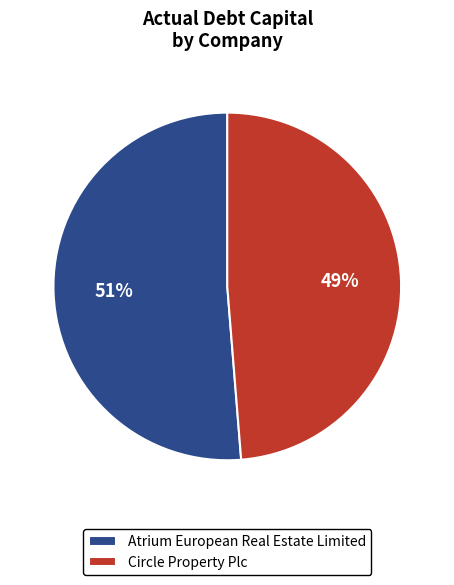

The Circle Property Plc slice represents 49% of the pie. True or false?

True